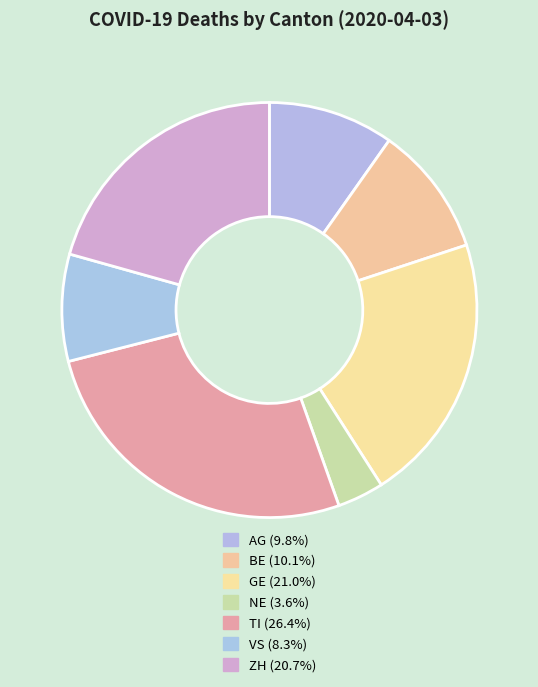

How much of the chart is everything except AG?

90.2%